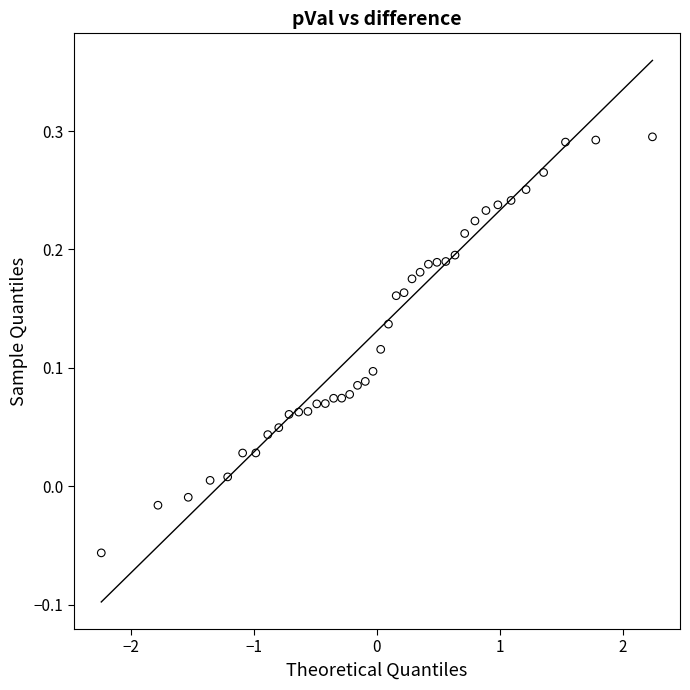

What is the range of X values (max minus min)?

4.5